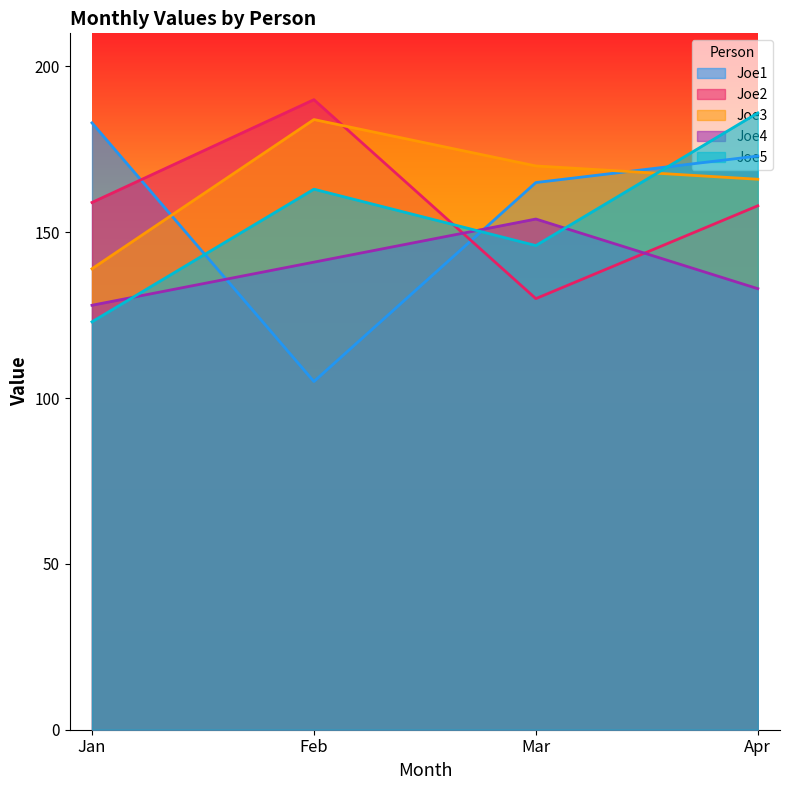

What is the approximate value of Joe4 at Mar, to the nearest 5?

155